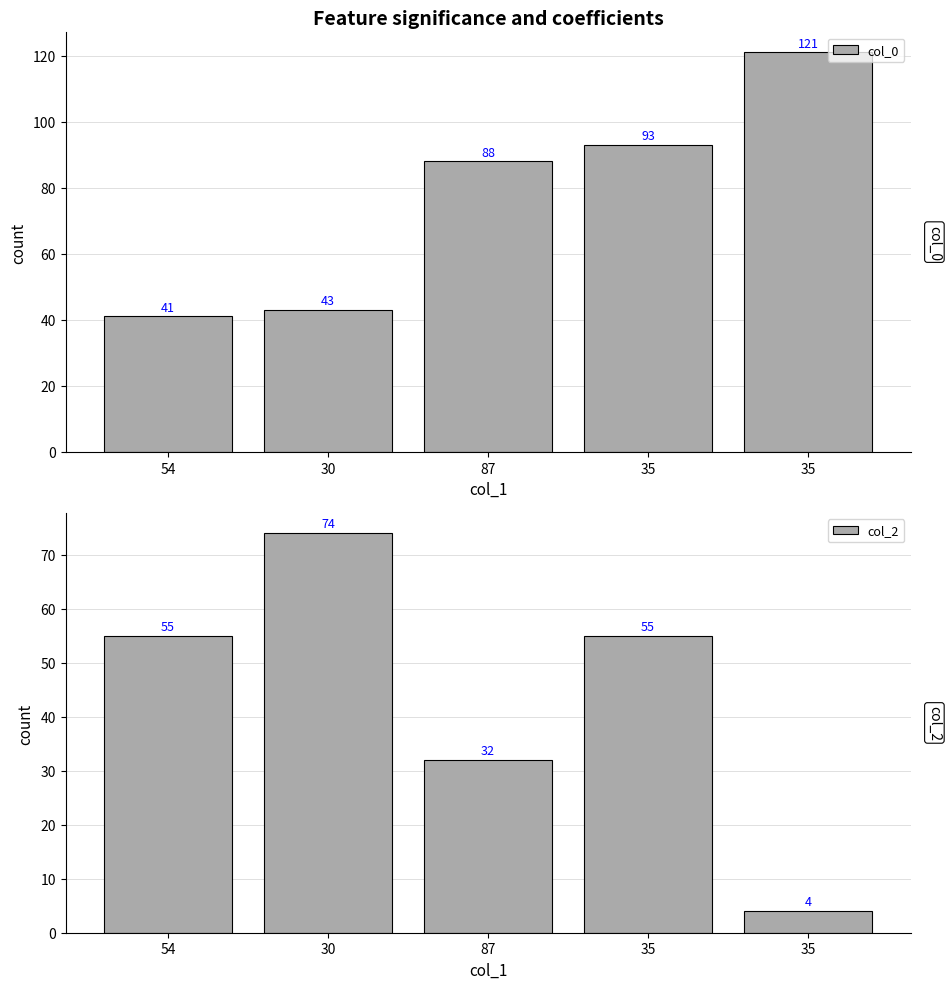

What is the label of the 4th bar from the right?

30